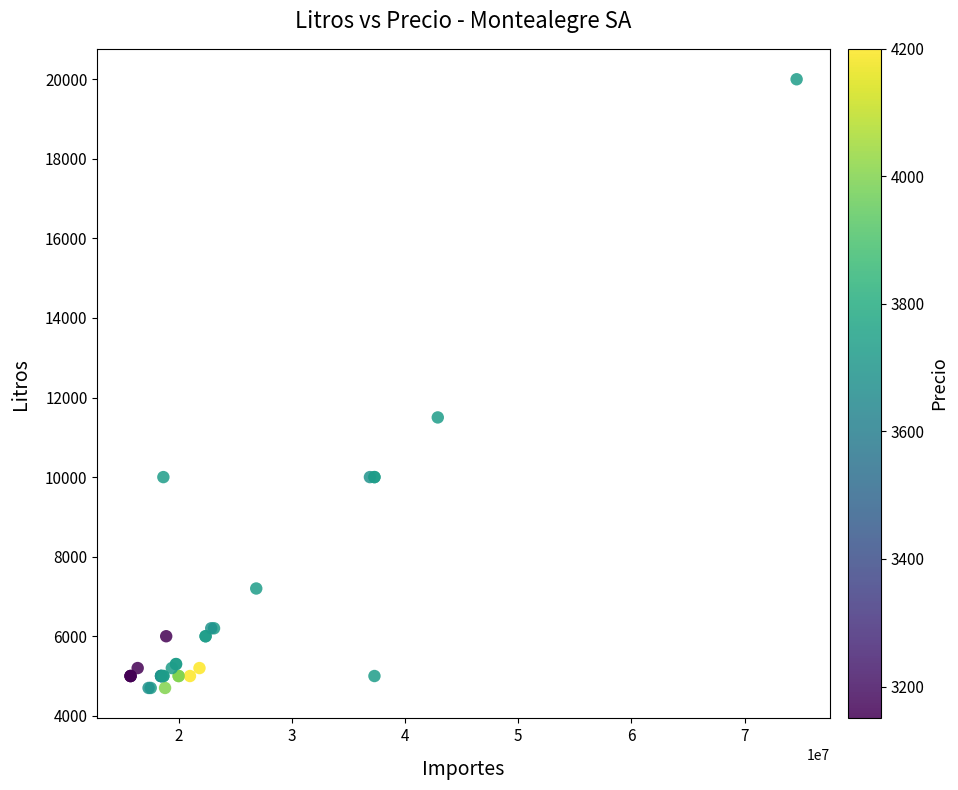

What Y value in the scatter plot is closest to 12350?

11500